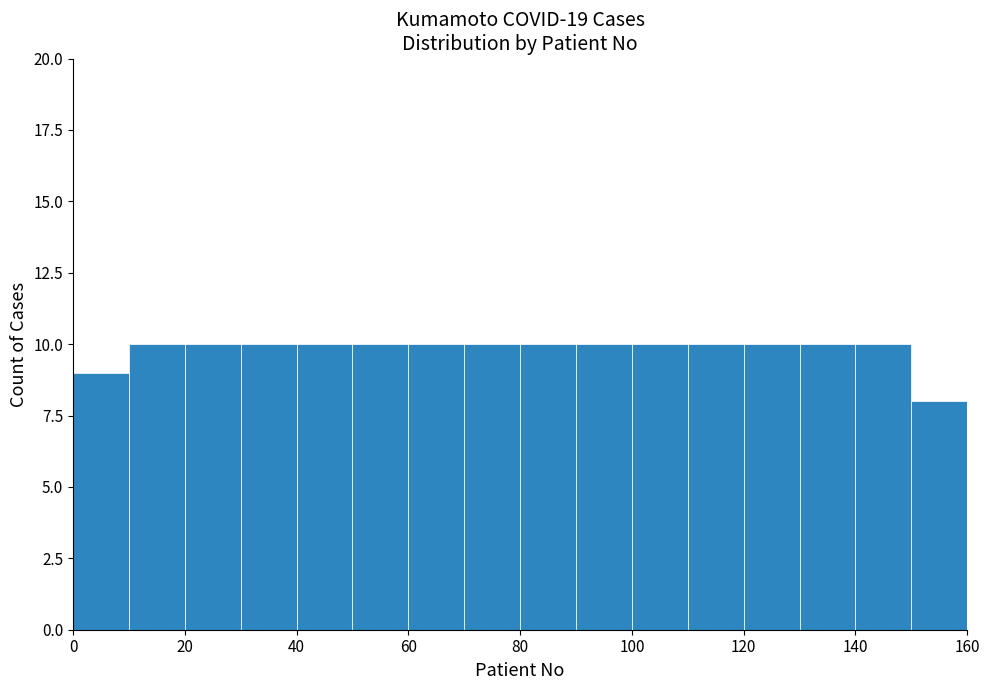

Reading left to right, list every bar in this chart as the range it spans on the x-axis followed by its height. The values are not printed on the chart, so give them approximately, as read against the axis.

0 to 10: 9
10 to 20: 10
20 to 30: 10
30 to 40: 10
40 to 50: 10
50 to 60: 10
60 to 70: 10
70 to 80: 10
80 to 90: 10
90 to 100: 10
100 to 110: 10
110 to 120: 10
120 to 130: 10
130 to 140: 10
140 to 150: 10
150 to 160: 8